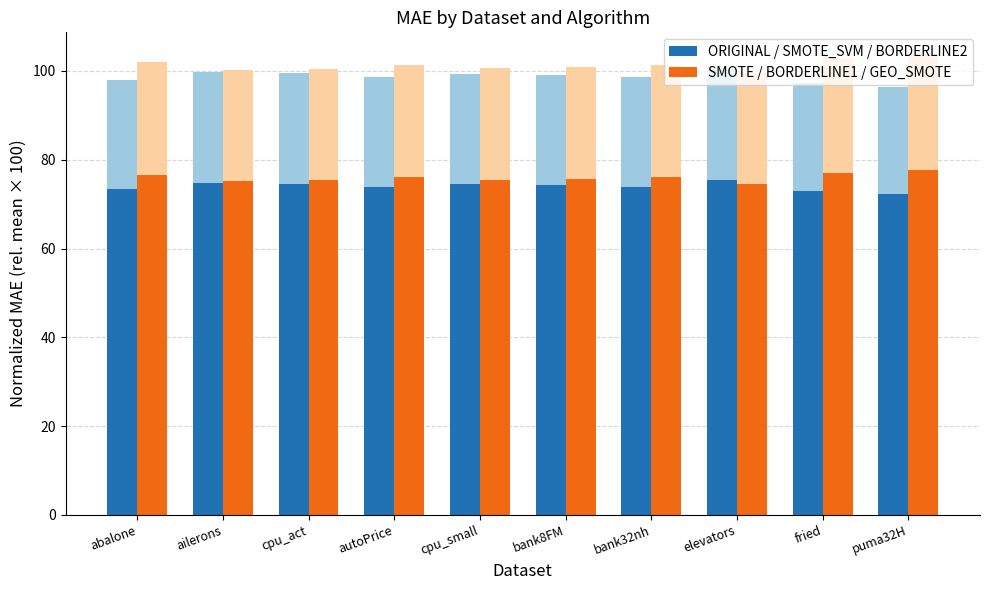

Count the number of categories in the chart.

10